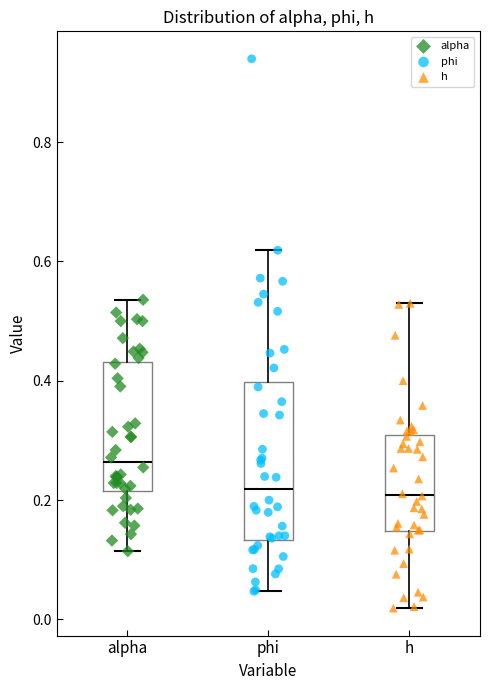

Reading left to right, transcribe this box plot: for each box, give where its median line is, the range the box spans, and where its two whiskers end, as read against the y-axis. The values are not printed on the chart, so give them approximately, as read against the axis.

alpha: median 0.26, box 0.22 to 0.44, whiskers 0.12 to 0.54
phi: median 0.22, box 0.14 to 0.40, whiskers 0.04 to 0.62
h: median 0.20, box 0.14 to 0.30, whiskers 0.02 to 0.52